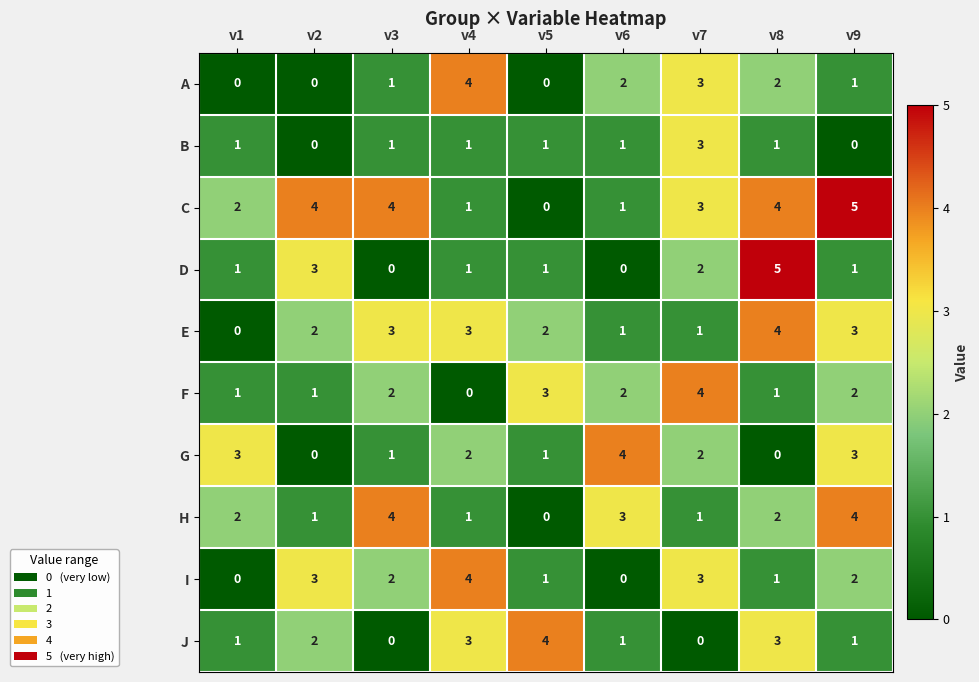

What is the maximum value for B?

3